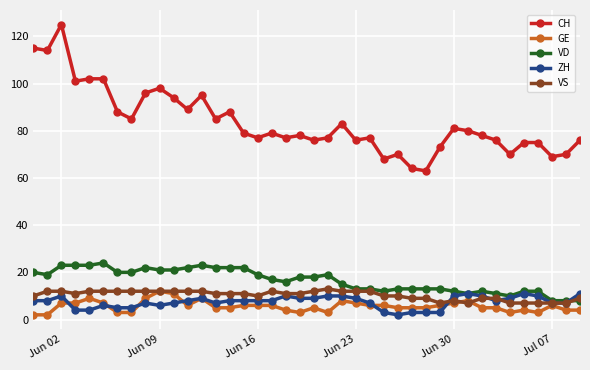

True or false: GE has more than 0 points higher than both neighbors.

True